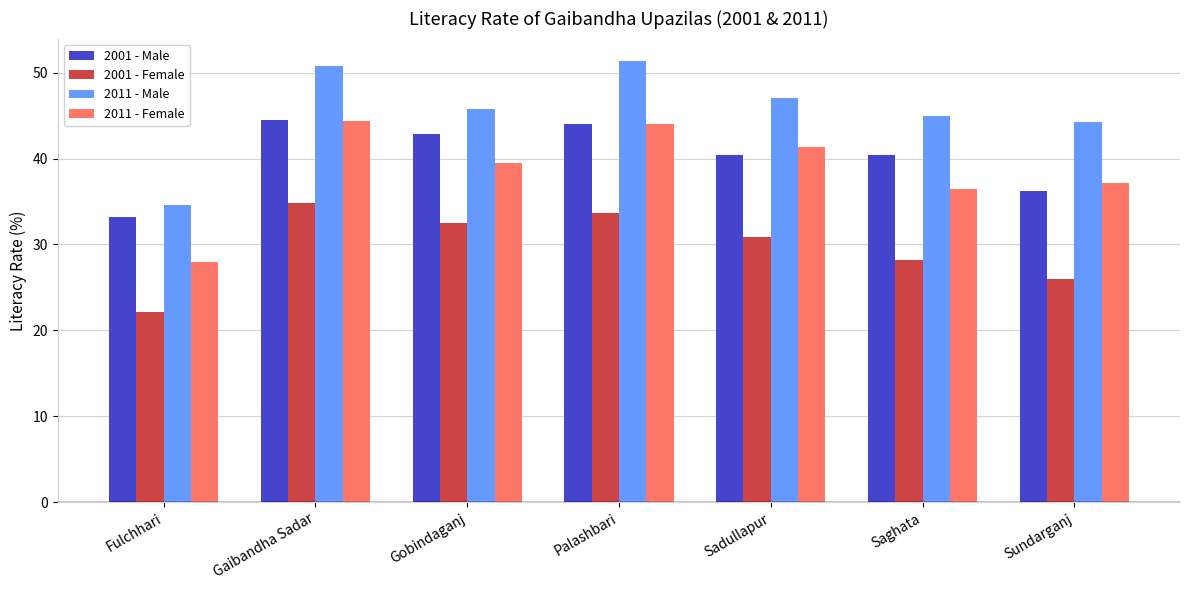

What is the value of the 2011 - Male bar at the 1st from the left?

34.6